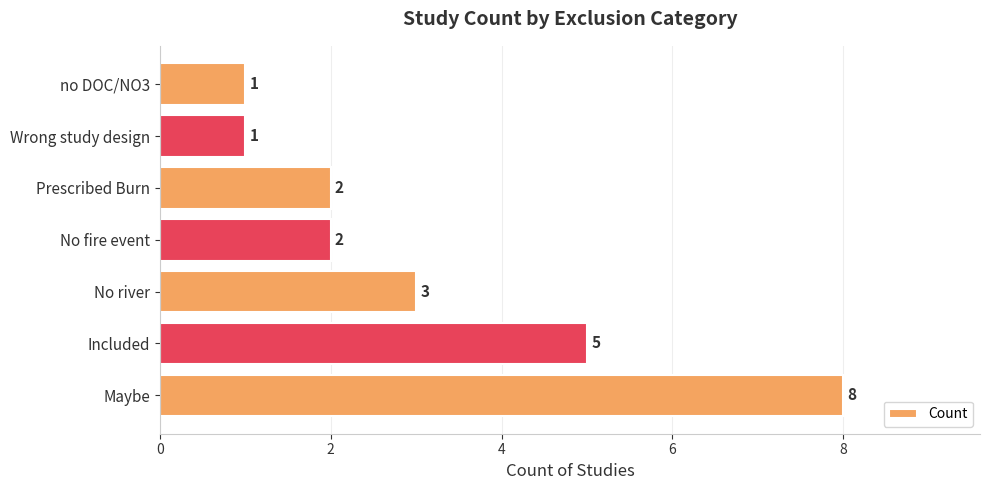

Reading bottom to top, what are all the values shown in this chart?

Maybe=8	Included=5	No river=3	No fire event=2	Prescribed Burn=2	Wrong study design=1	no DOC/NO3=1